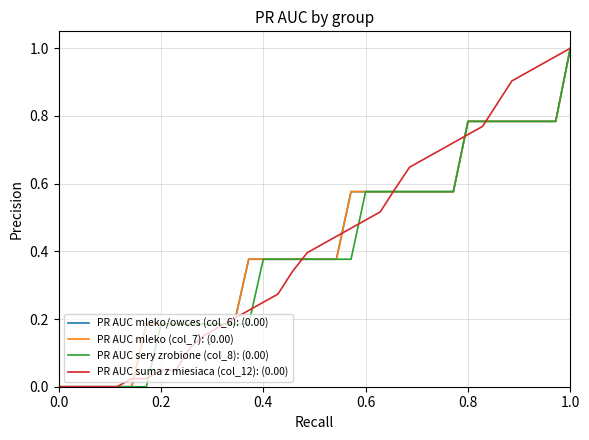

Does the chart display data point markers on the line(s)?

No